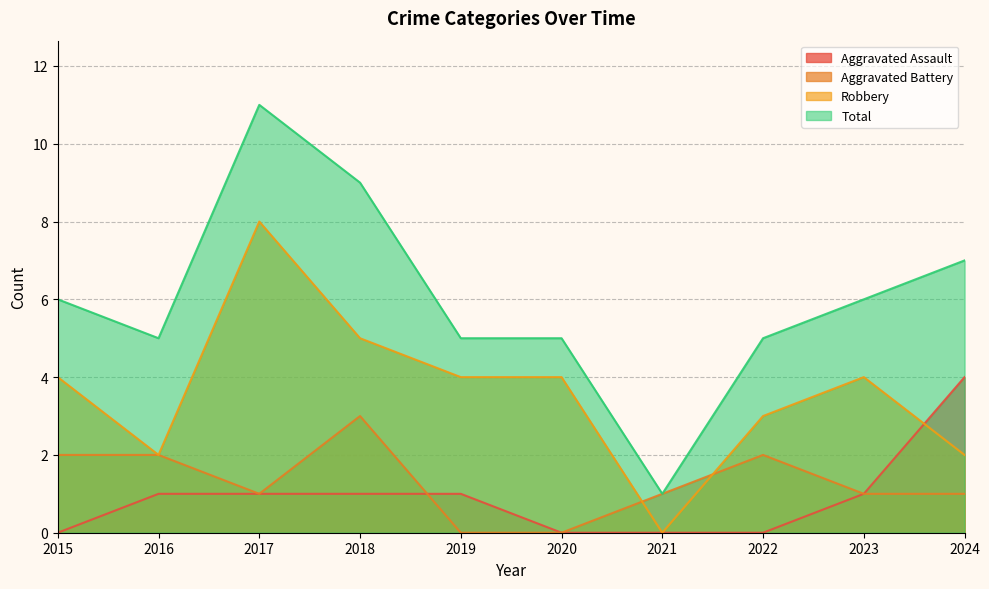

Reading left to right, transcribe all the data shown in this chart.

Aggravated Assault: 2015=0	2016=1	2017=1	2018=1	2019=1	2020=0	2021=0	2022=0	2023=1	2024=4
Aggravated Battery: 2015=2	2016=2	2017=1	2018=3	2019=0	2020=0	2021=1	2022=2	2023=1	2024=1
Robbery: 2015=4	2016=2	2017=8	2018=5	2019=4	2020=4	2021=0	2022=3	2023=4	2024=2
Total: 2015=6	2016=5	2017=11	2018=9	2019=5	2020=5	2021=1	2022=5	2023=6	2024=7